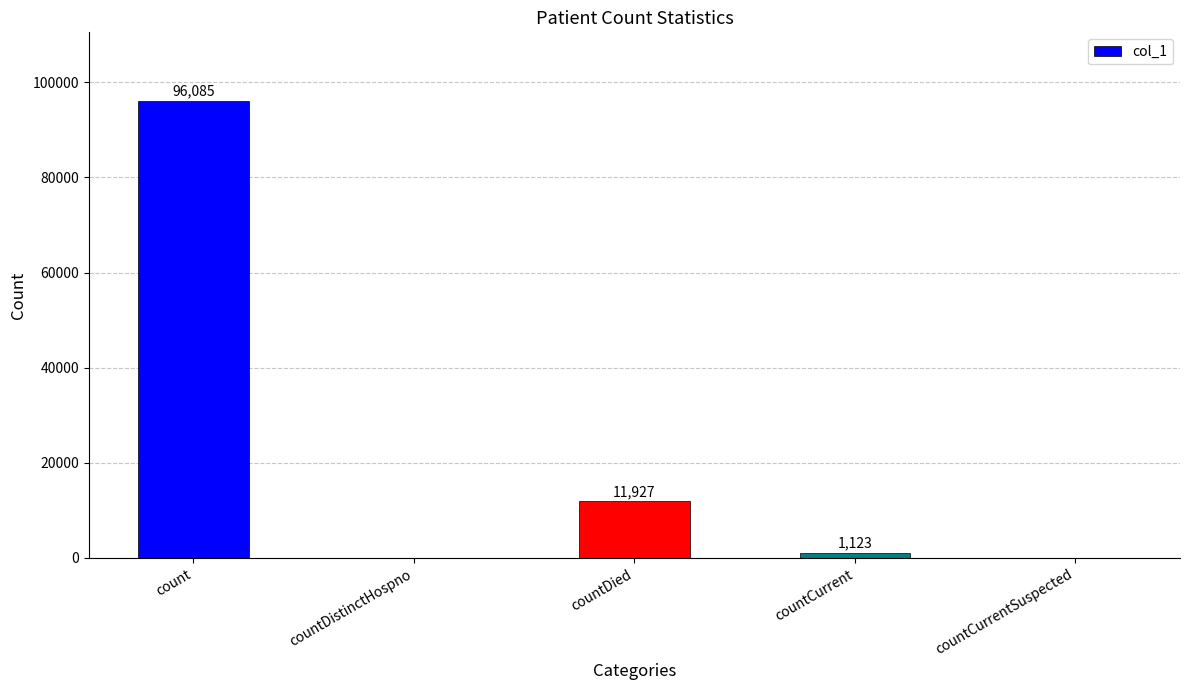

The value at countDied is 3934. True or false?

False